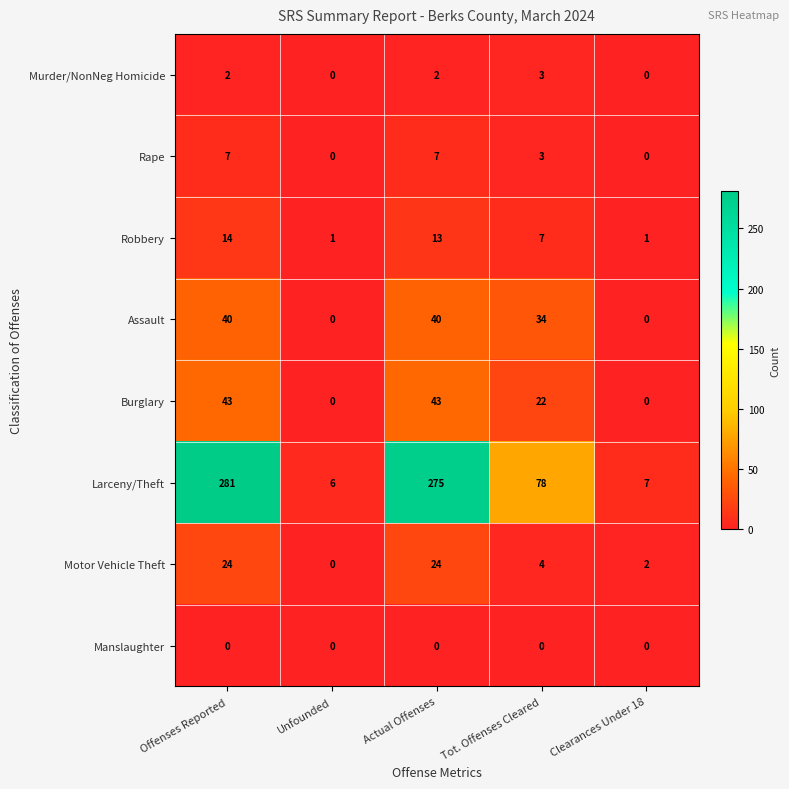

At which label does Larceny/Theft reach its peak?

Offenses Reported